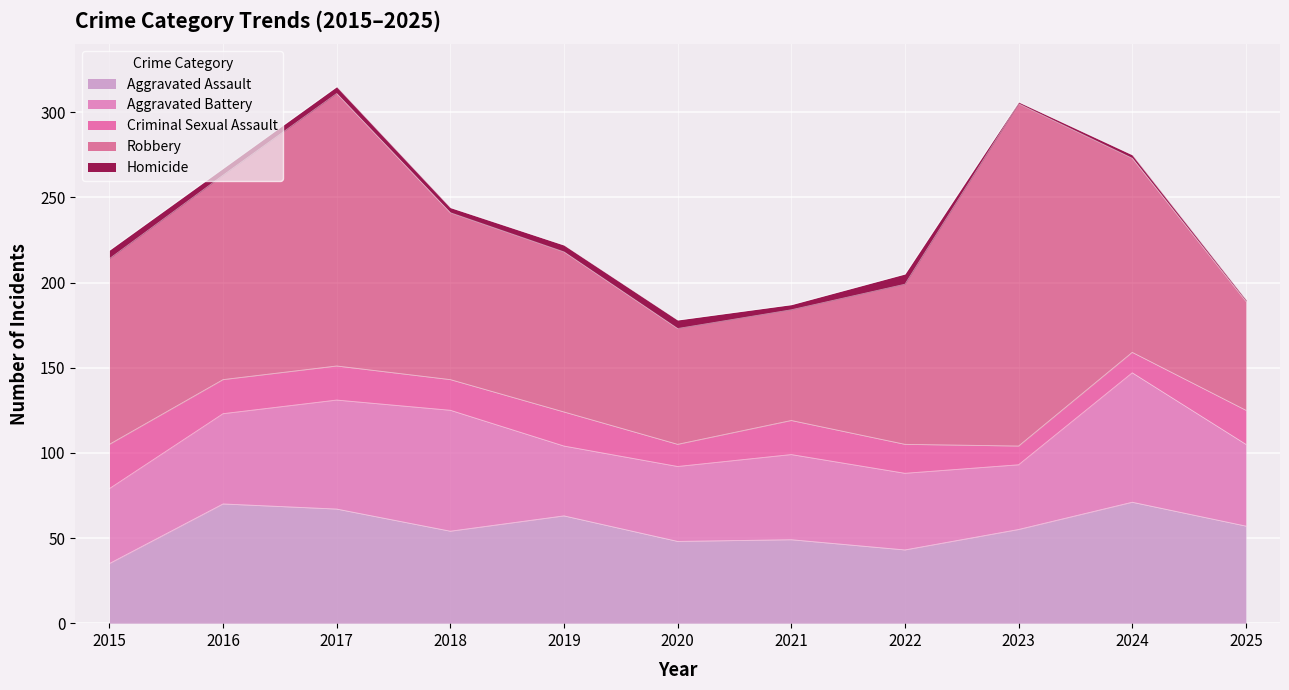

What is the total value across all series at 2015?

219